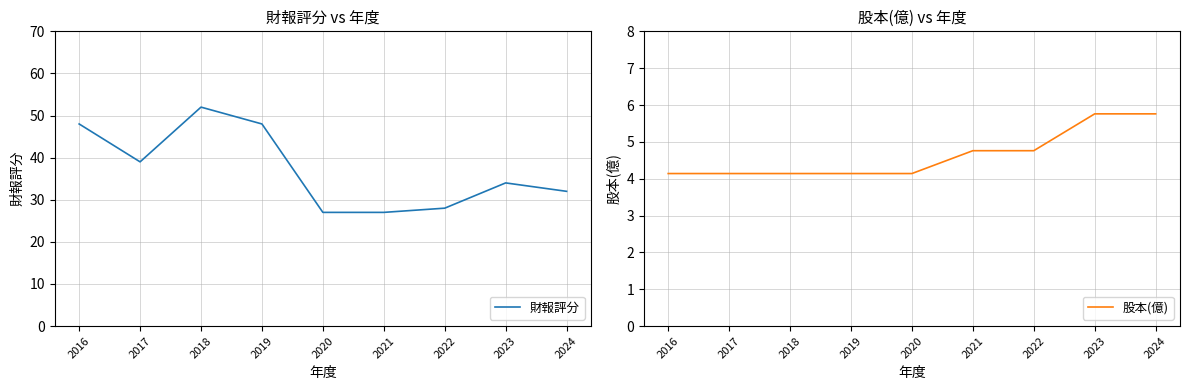

Where does the 財報評分 series first go above 34?

2016